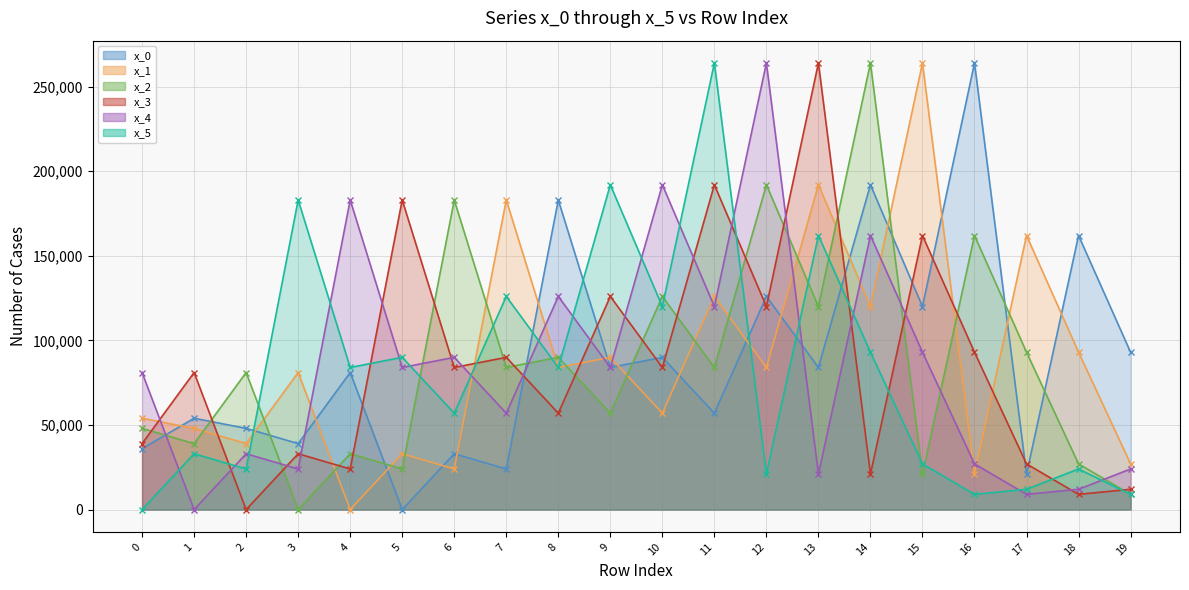

The value of x_0 line at 13 is 44380. True or false?

False